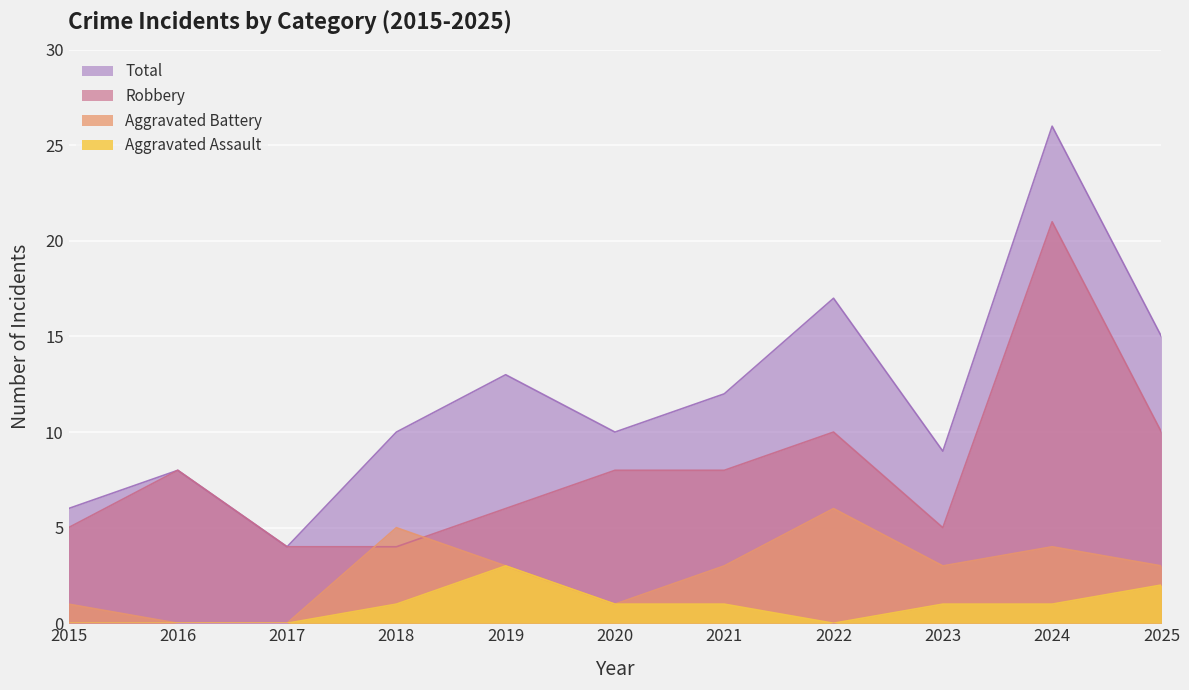

What is the difference between the second highest and second lowest values in the Aggravated Battery series?

5